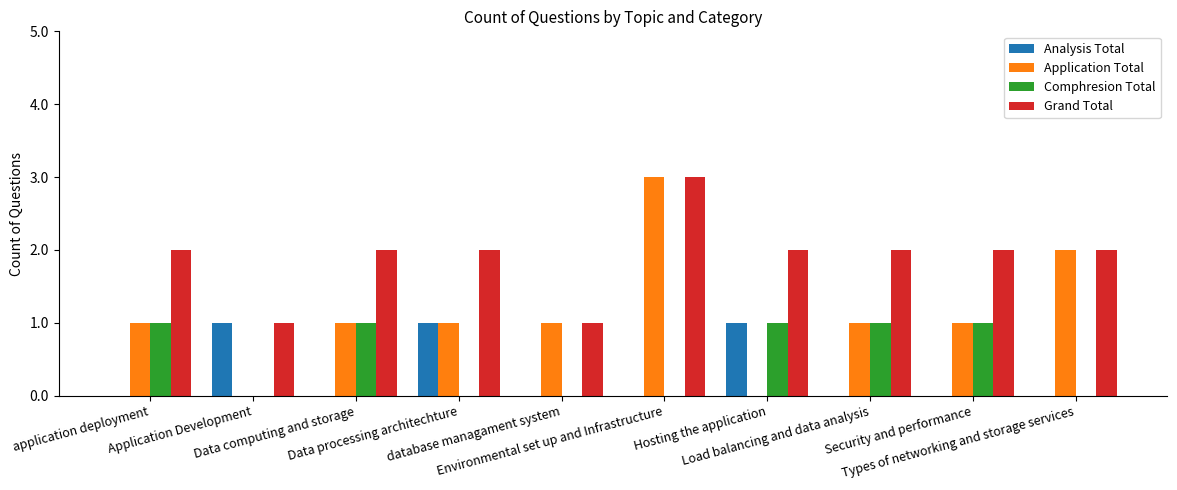

Which series has the largest total across all categories?

Grand Total